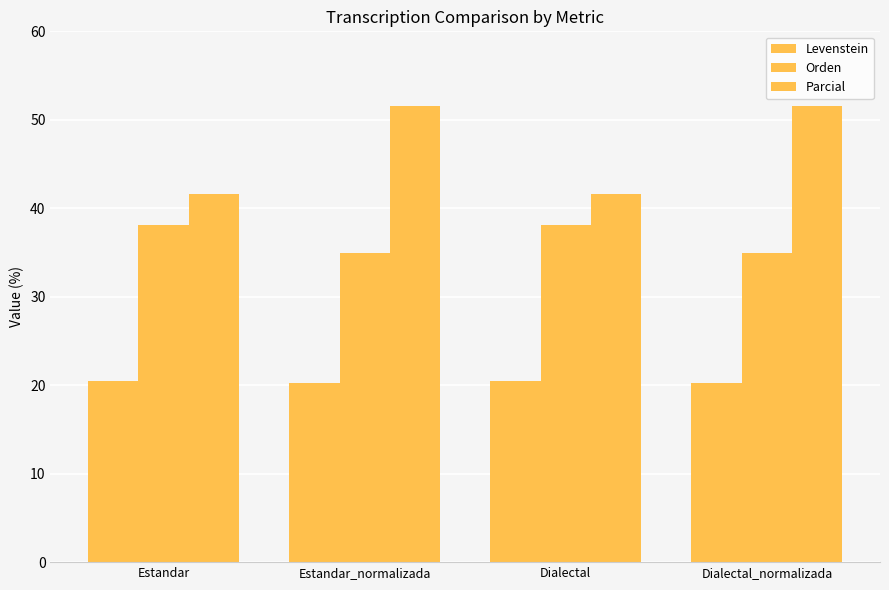

How many bars are there in total?

12